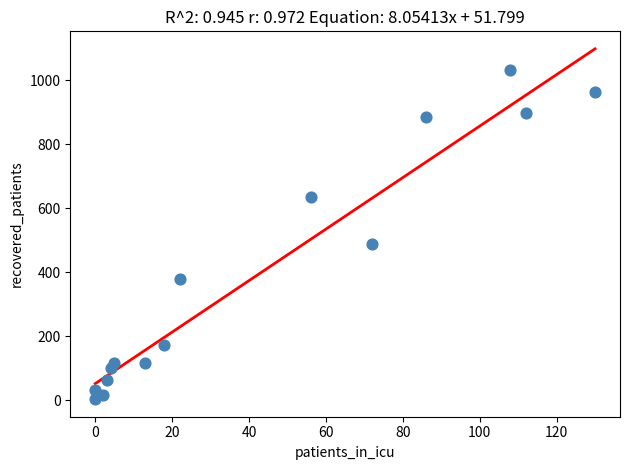

What Y value in the scatter plot is closest to 517?

490